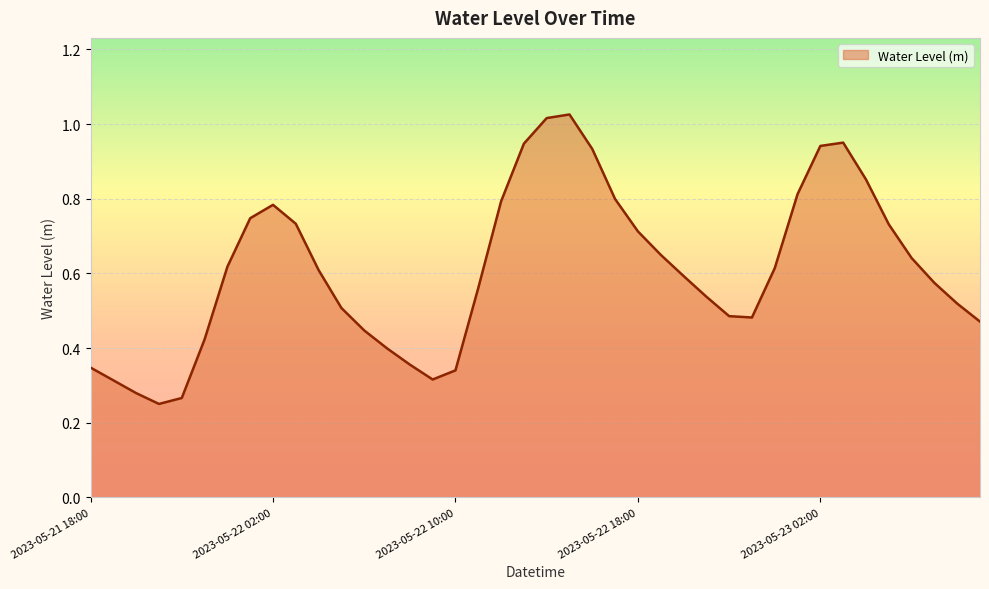

What is the value of the 32nd point from the left?

0.8